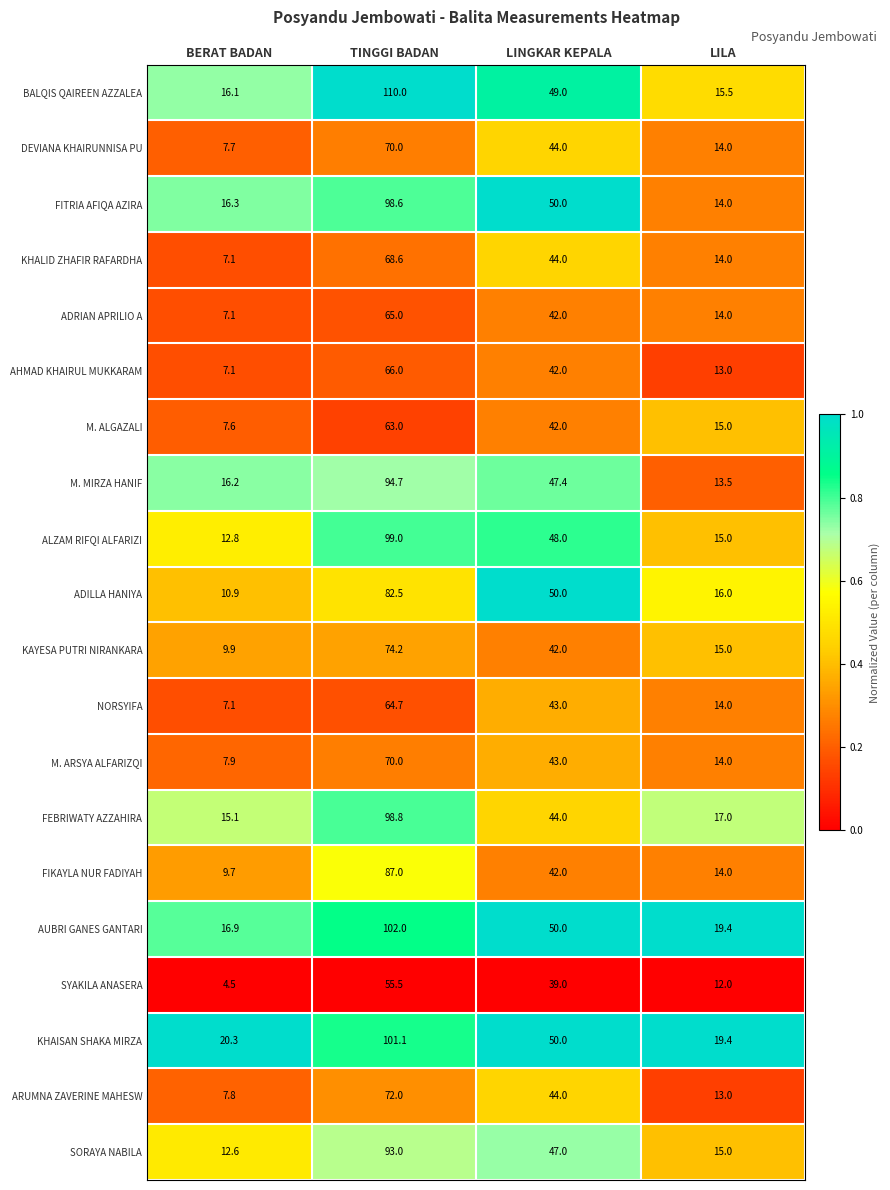

What is the average value of the M. ARSYA ALFARIZQI series?

33.7